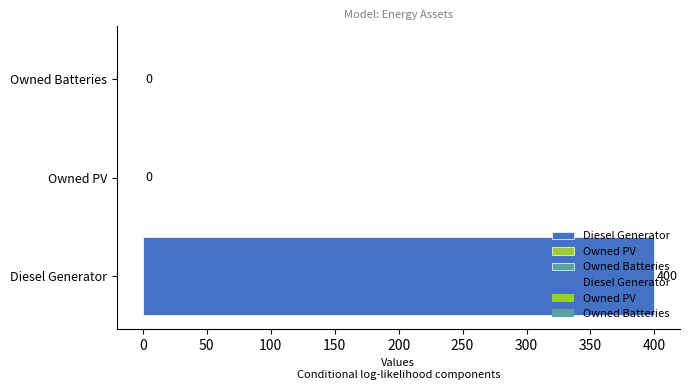

What is the sum of all values?

400